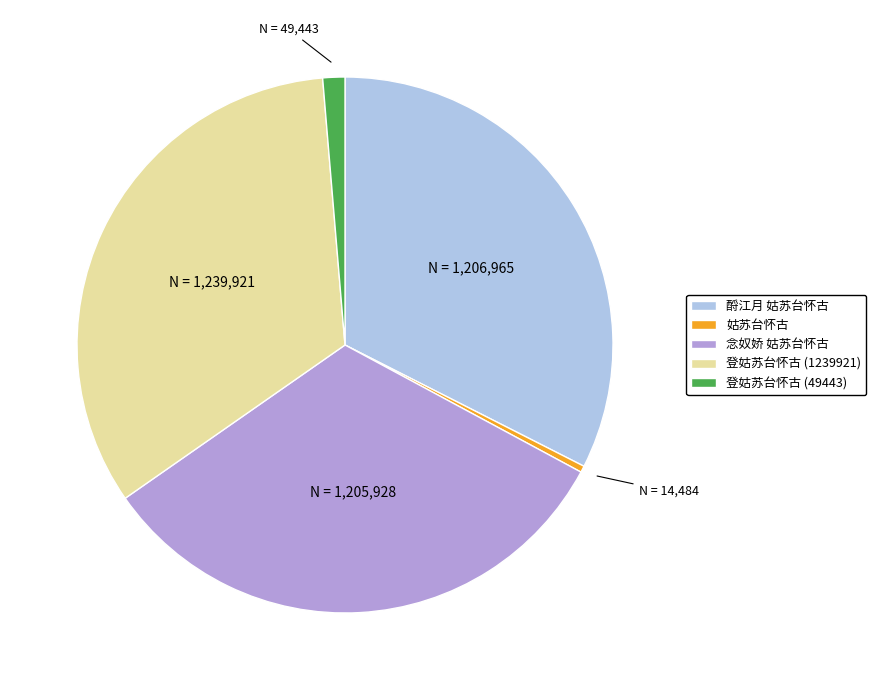

The 姑苏台怀古 slice represents 7% of the pie. True or false?

False